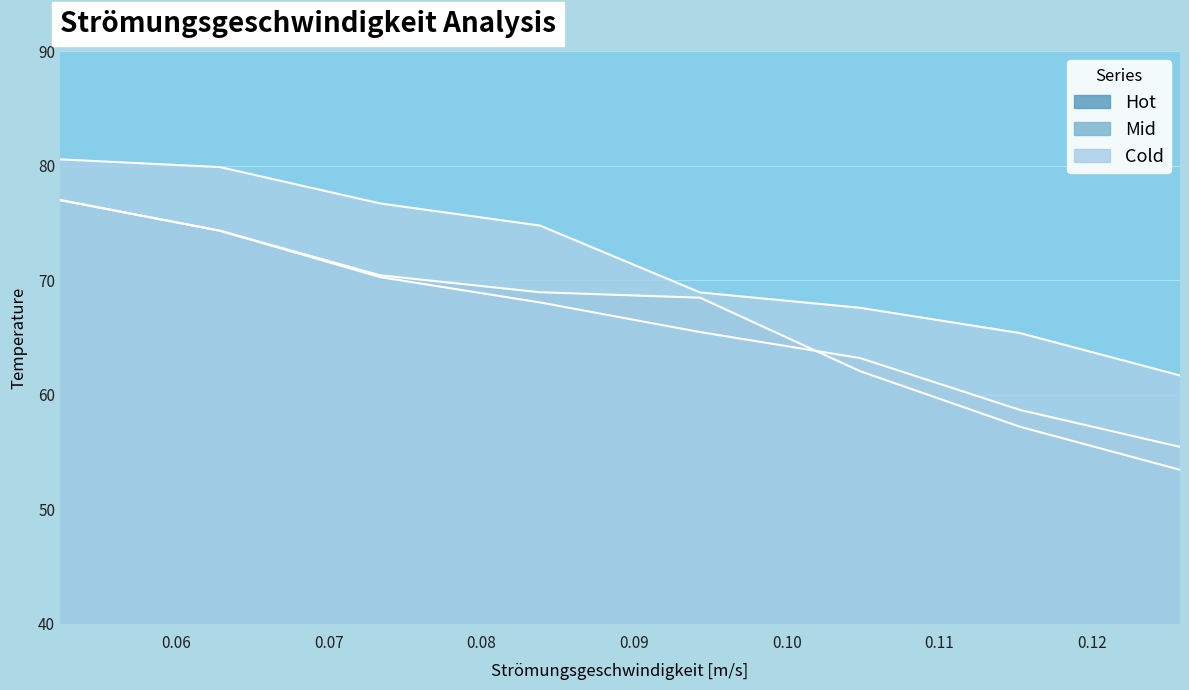

At which label is Hot closest to 65?

0.10